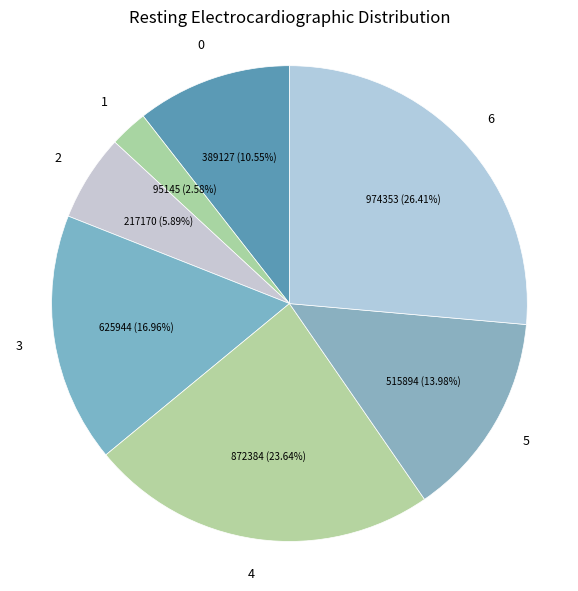

Is there any slice that represents more than half of the pie?

No